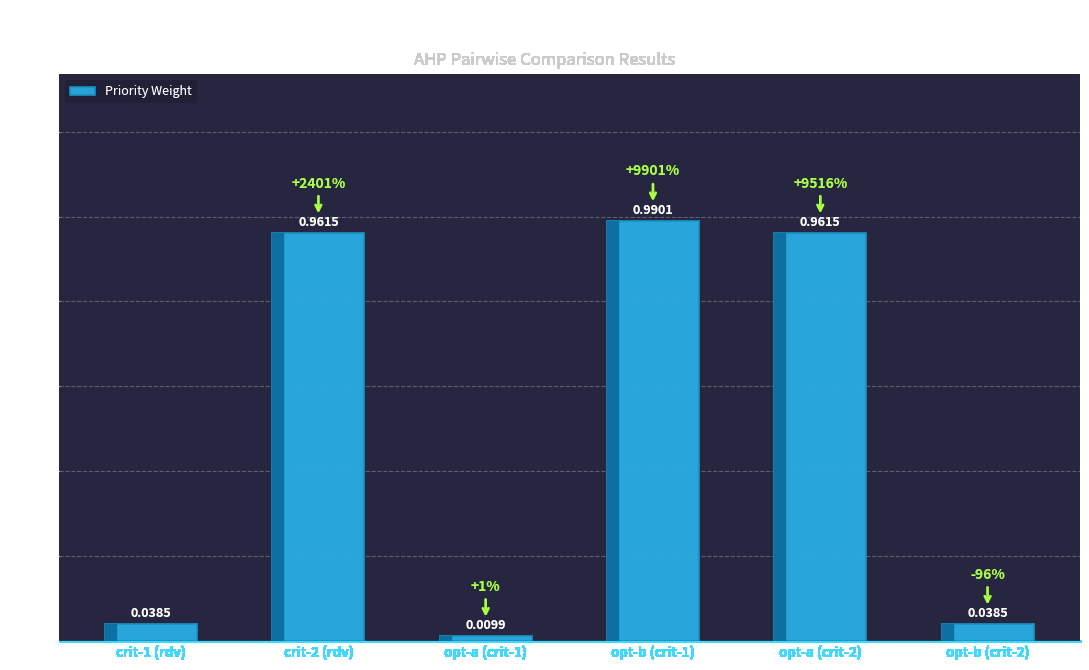

What is the difference between the values at crit-1 (rdv) and opt-a (crit-2)?

0.9